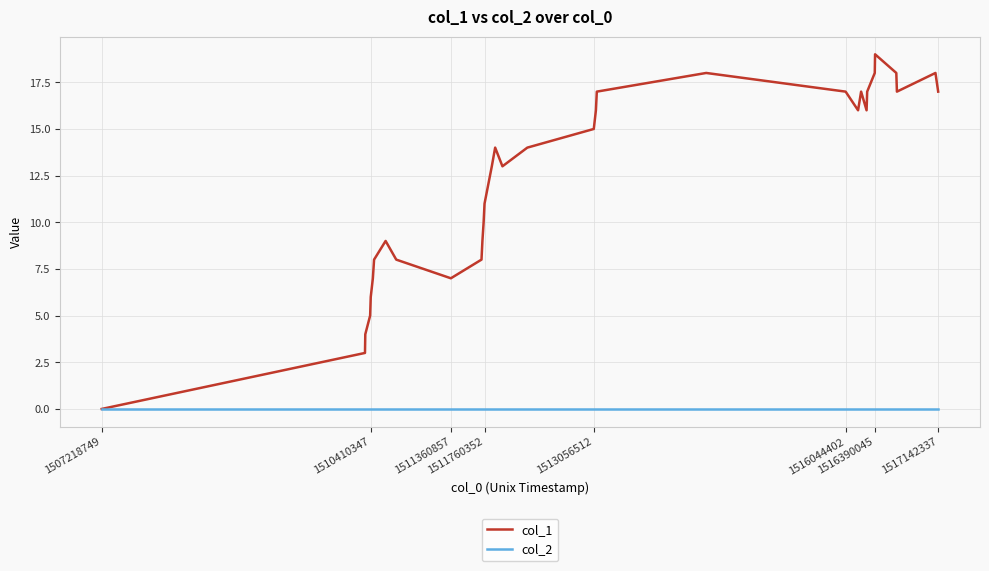

Which series has the widest spread of values?

col_1